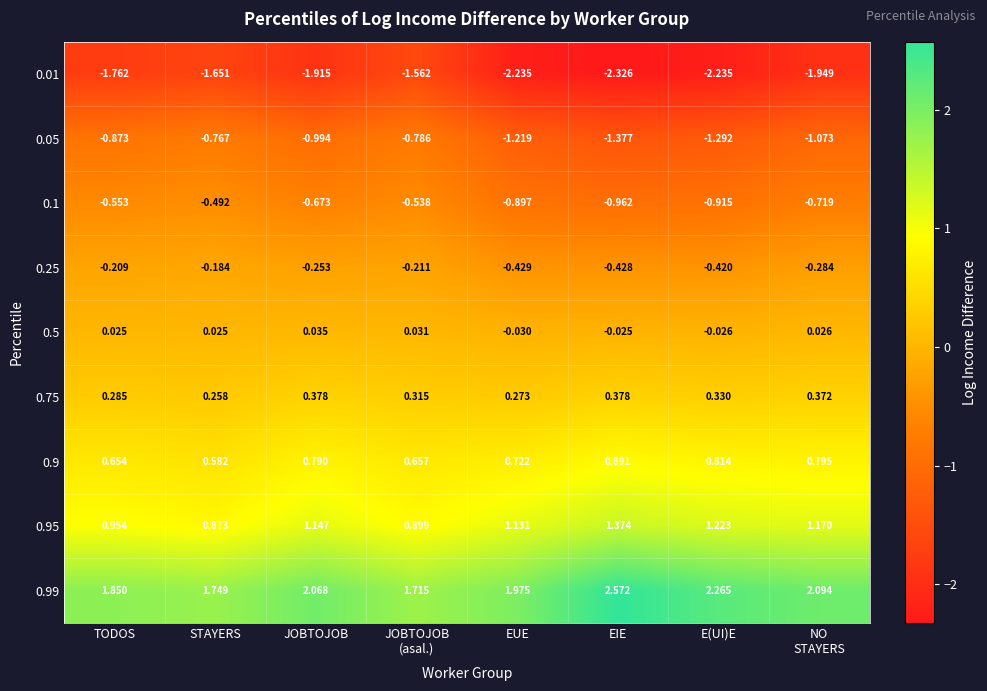

Where is 0.9 nearest to the value 0?

STAYERS